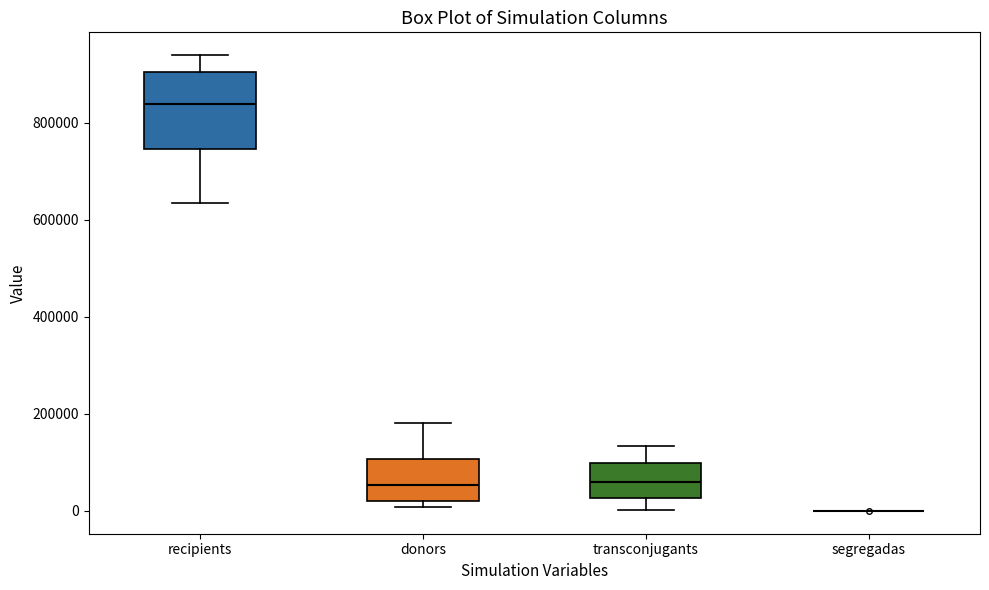

Reading left to right, transcribe this box plot: for each box, give where its median line is, the range the box spans, and where its two whiskers end, as read against the y-axis. The values are not printed on the chart, so give them approximately, as read against the axis.

recipients: median 840000, box 740000 to 900000, whiskers 640000 to 940000
donors: median 60000, box 20000 to 100000, whiskers 0 to 180000
transconjugants: median 60000, box 20000 to 100000, whiskers 0 to 140000
segregadas: box collapsed to a line at 0, whiskers 0 to 0